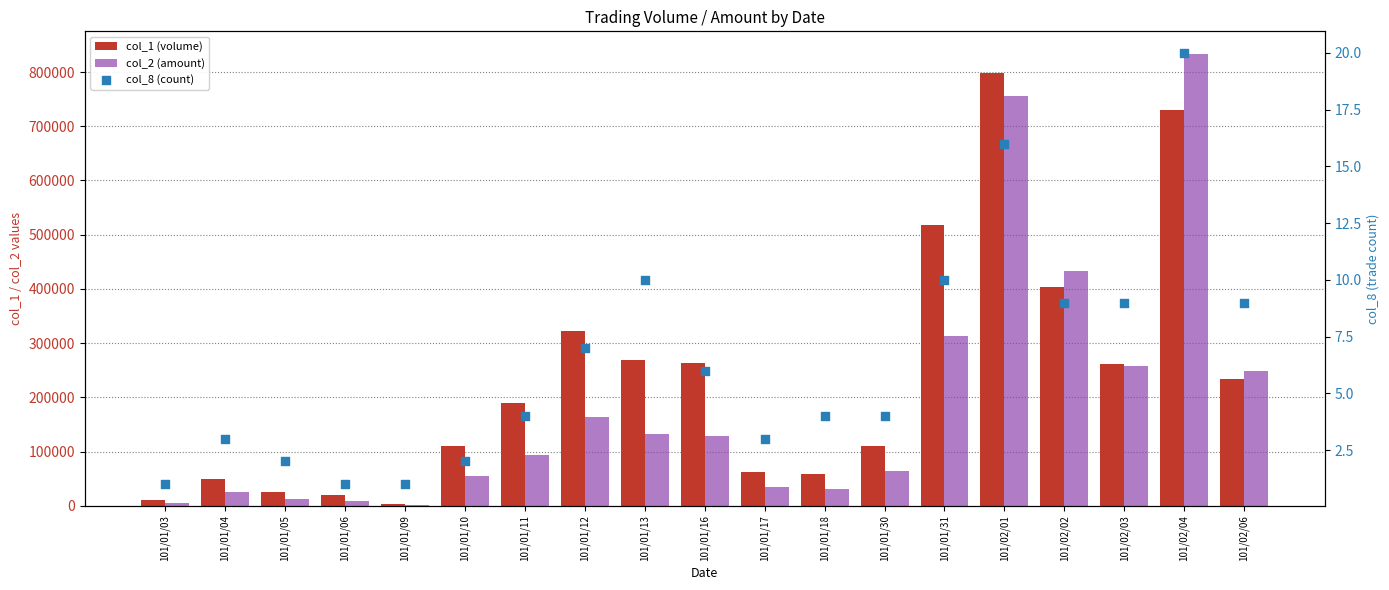

Which series has the largest Y range (max minus min)?

col_2 (amount)